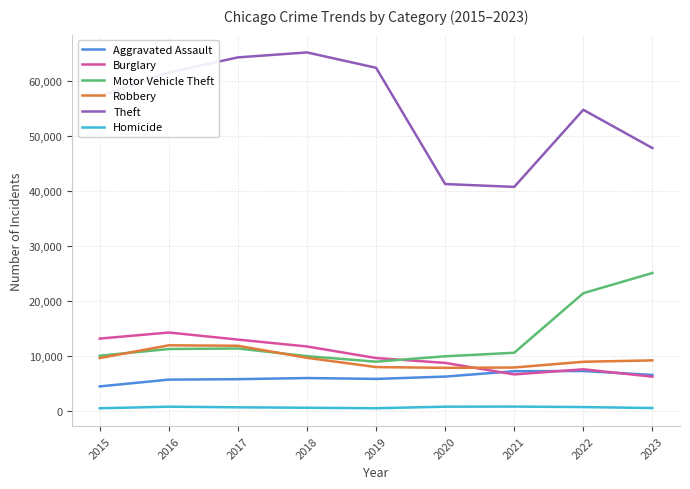

What is the maximum value for Aggravated Assault?

7281